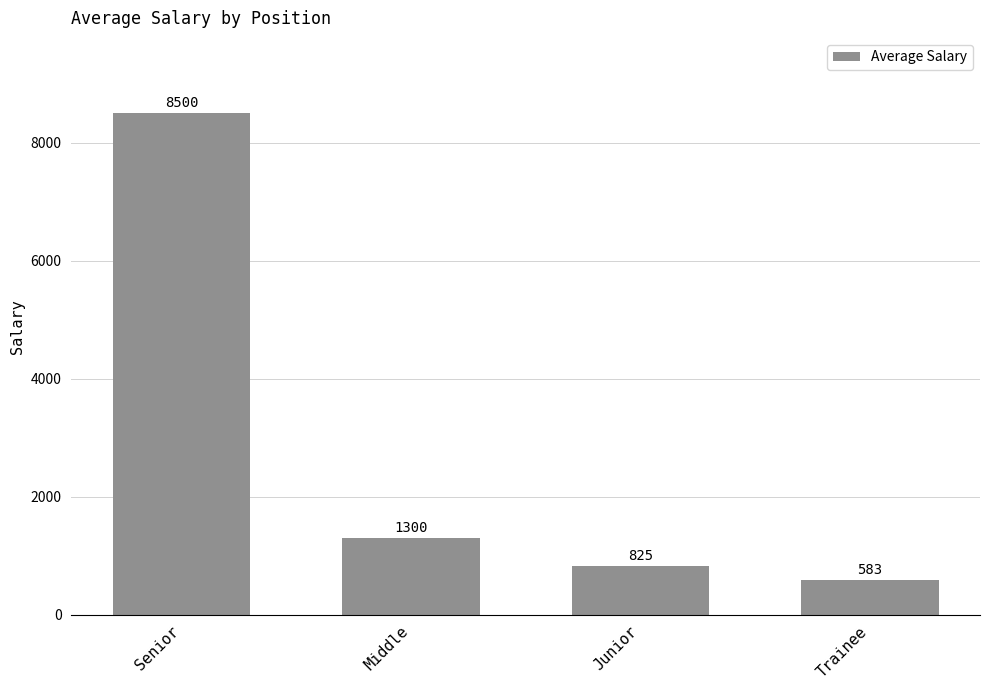

At which category does the chart reach its minimum across all series?

Trainee